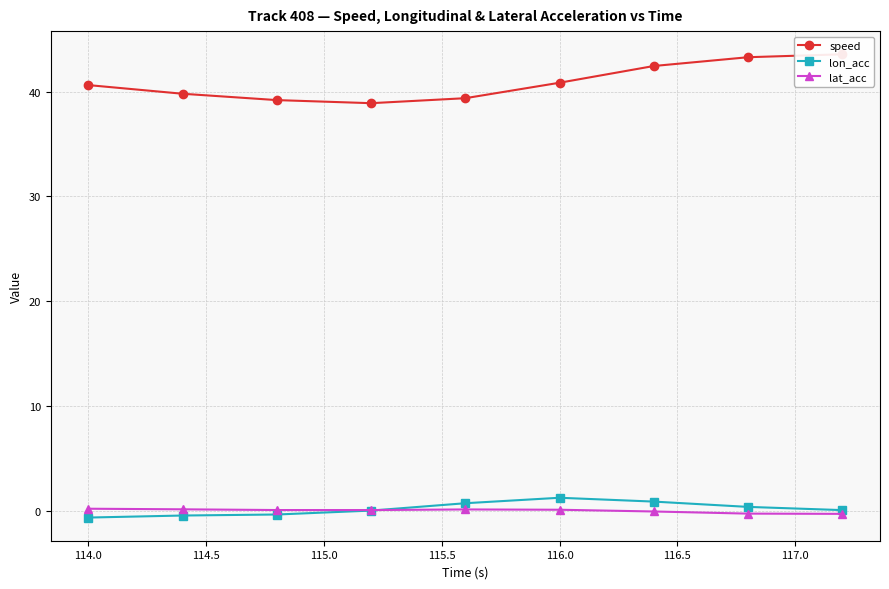

What is the highest value of the lon_acc series?

1.2